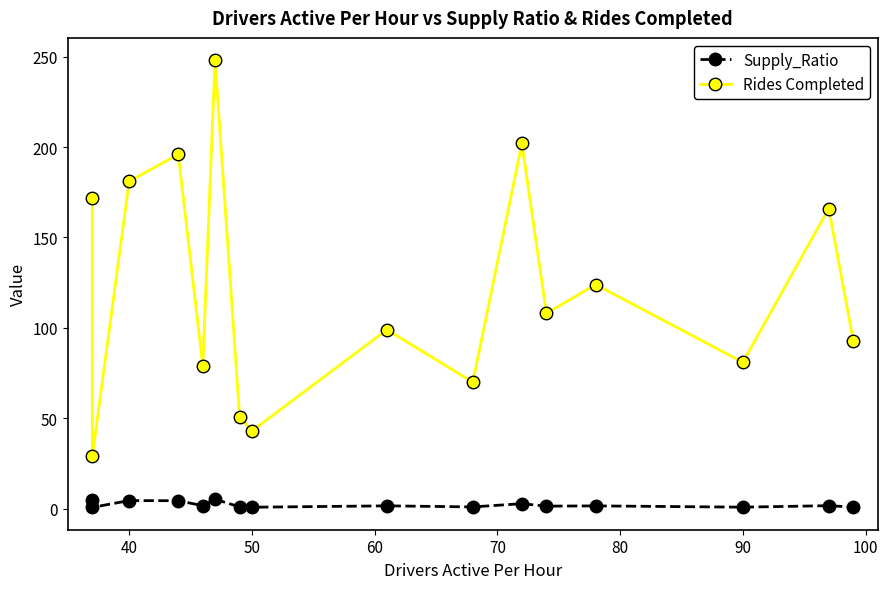

True or false: Supply_Ratio and Rides Completed cross at least once.

False